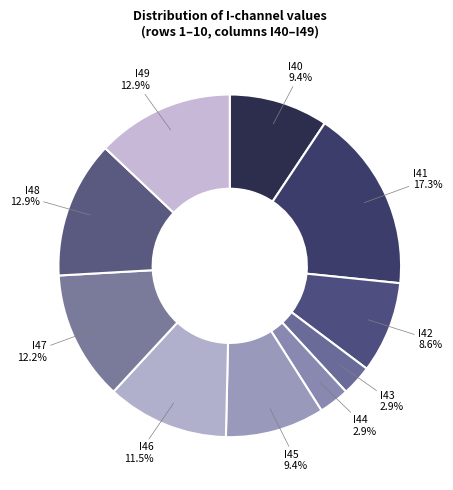

The I45 slice represents 53% of the pie. True or false?

False